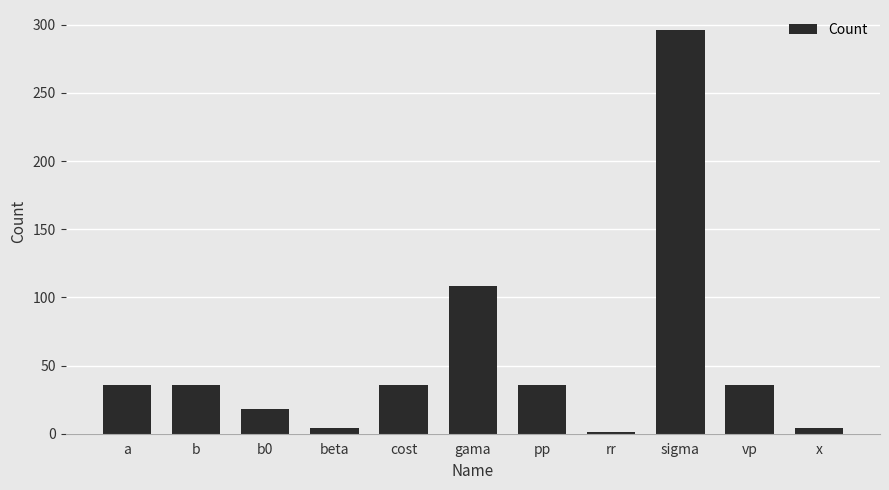

What is the difference between the maximum and minimum values?

295